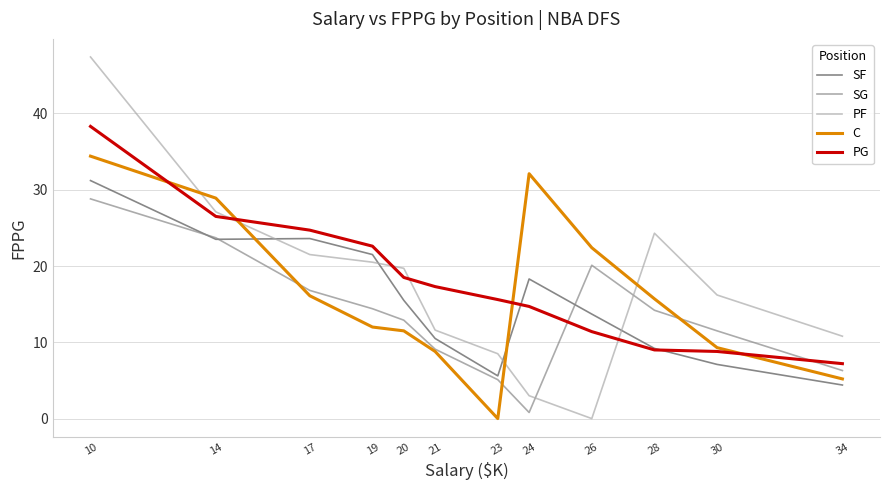

Between 19 and 34, which series saw the biggest shift?

SF